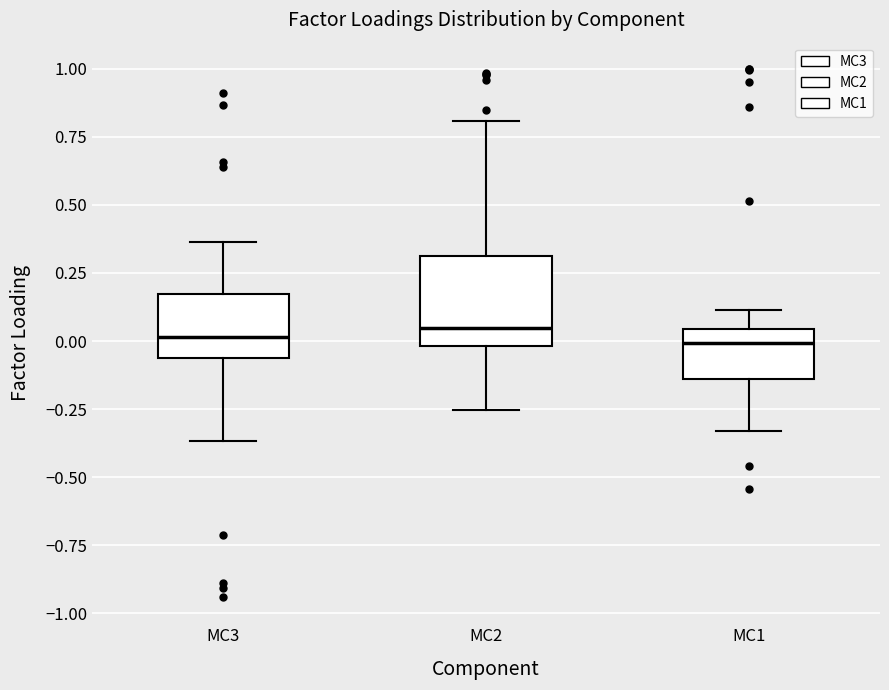

Which box is the tallest, from its lower edge to its upper edge?

MC2